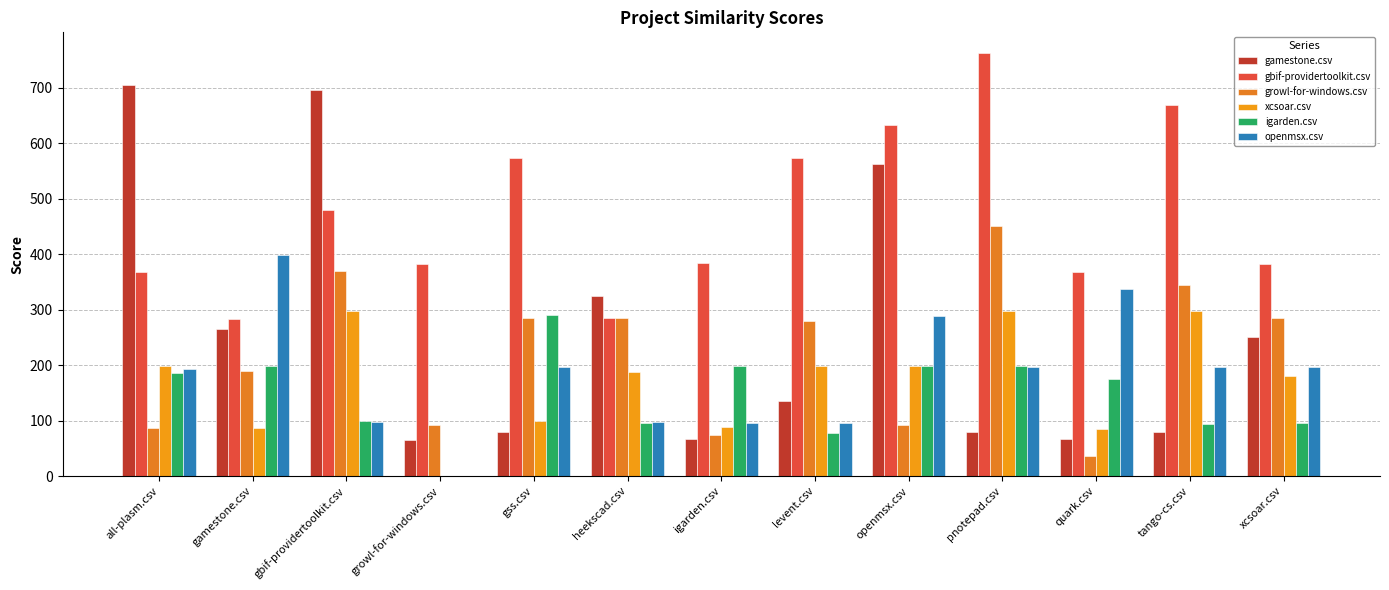

How many groups of bars are there?

13